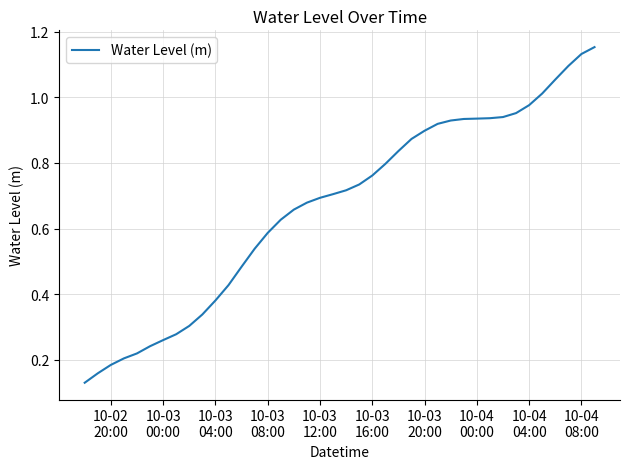

Does the chart display data point markers on the line(s)?

No